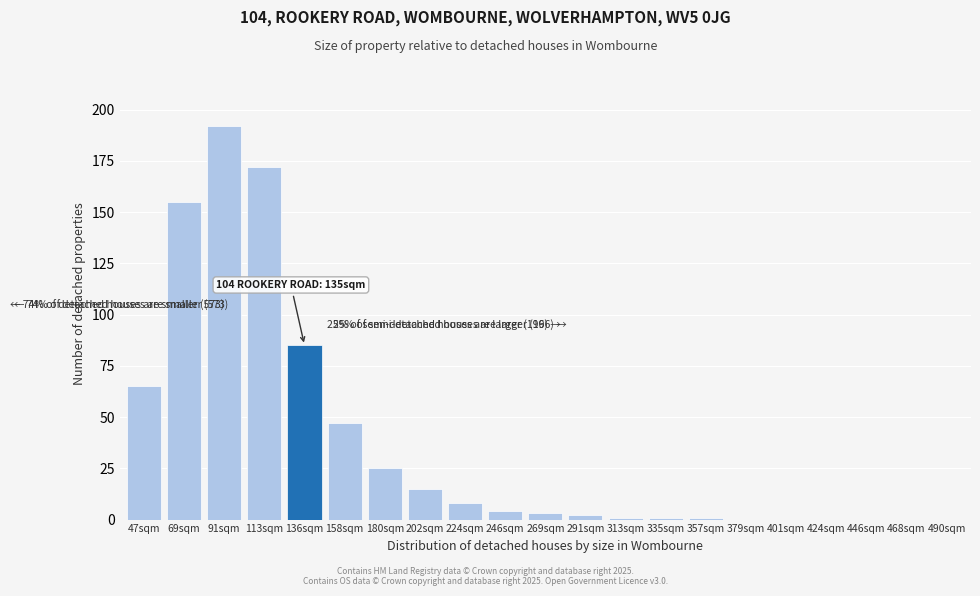

Reading right to left, what are all the values shown in this chart?

490sqm=0	468sqm=0	446sqm=0	424sqm=0	401sqm=0	379sqm=0	357sqm=1	335sqm=1	313sqm=1	291sqm=2	269sqm=3	246sqm=4	224sqm=8	202sqm=15	180sqm=25	158sqm=47	136sqm=85	113sqm=172	91sqm=192	69sqm=155	47sqm=65